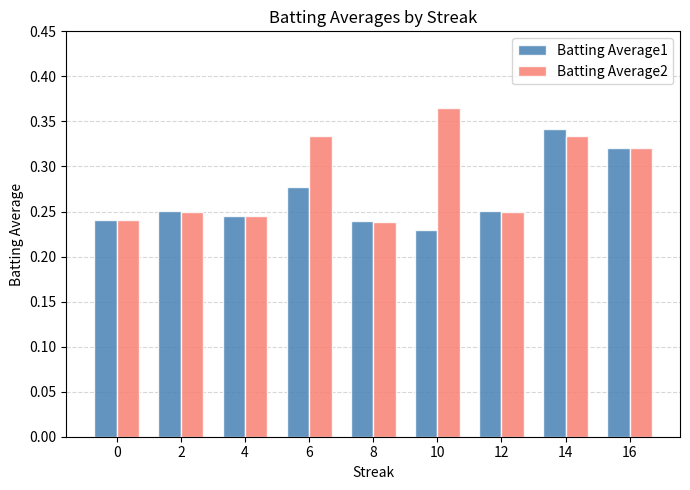

At which label does Batting Average2 reach its peak?

10